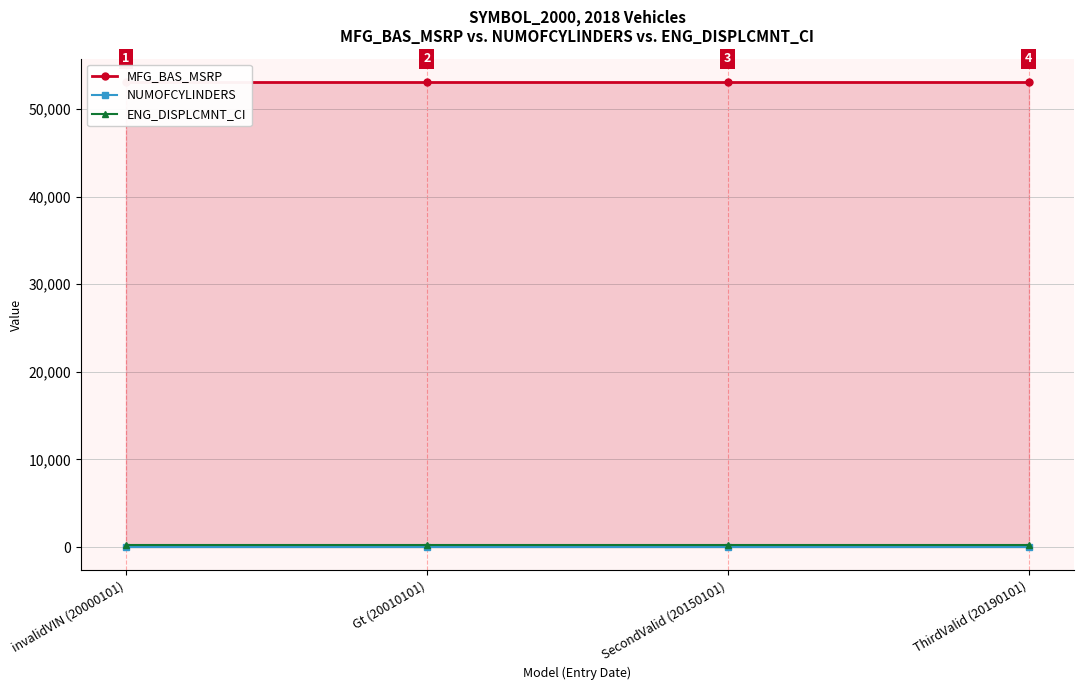

True or false: ENG_DISPLCMNT_CI has a value of 214 at ThirdValid (20190101).

True